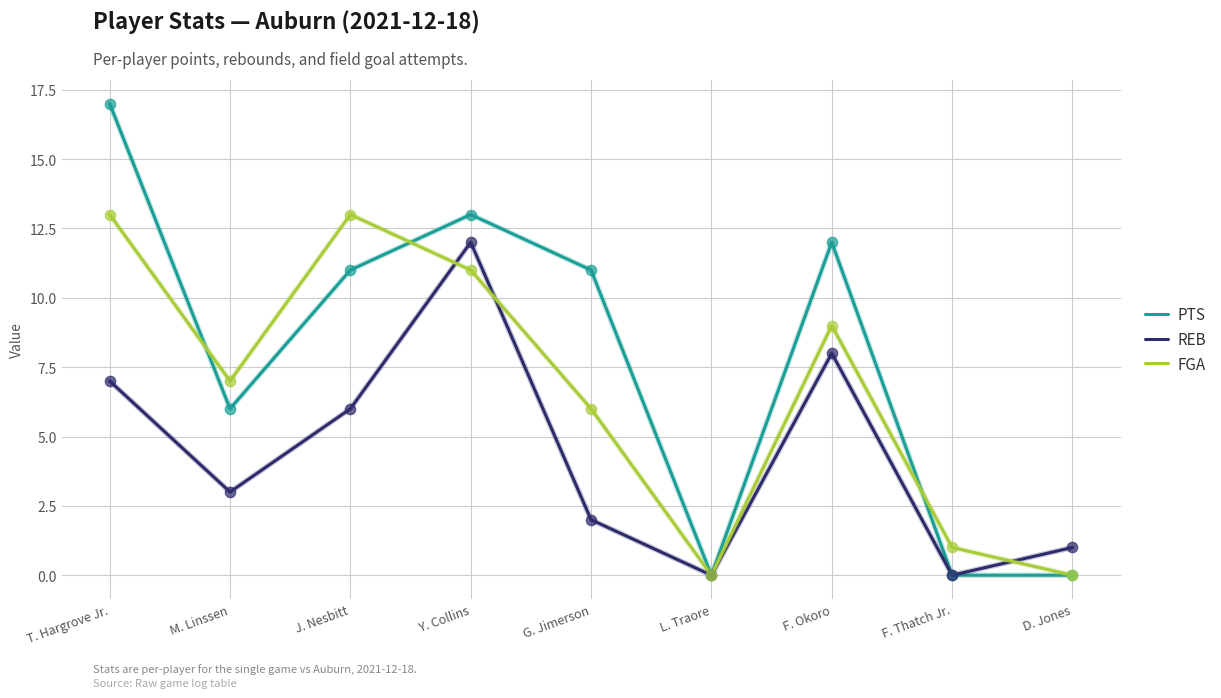

What is the total value across all series at J. Nesbitt?

30